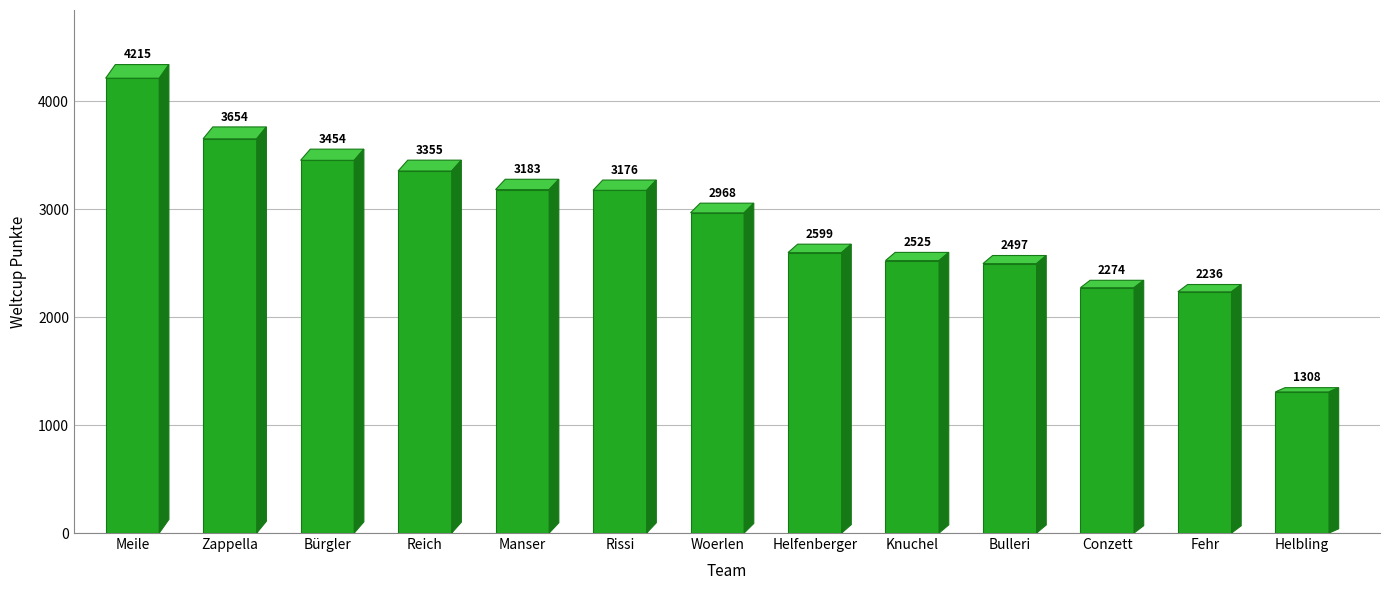

What position from the left is Rissi?

6